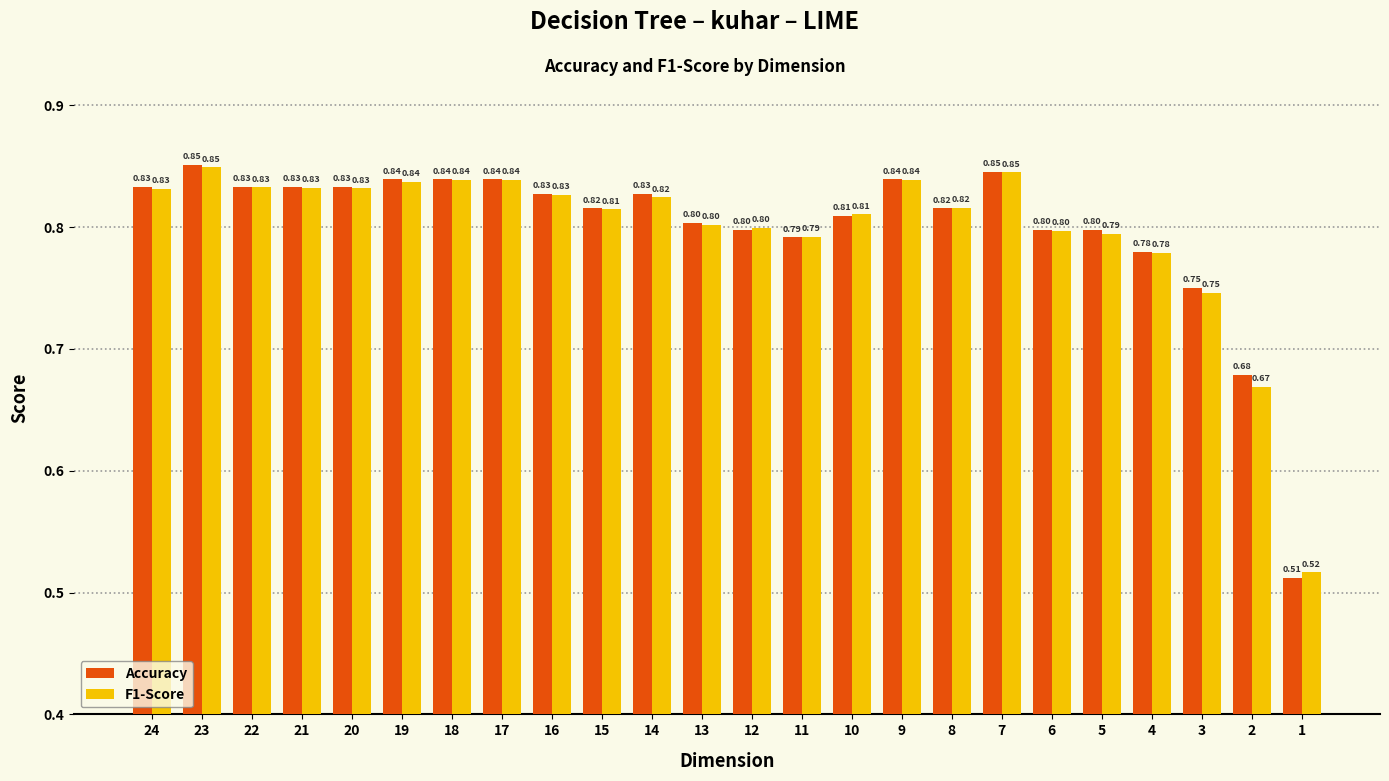

List the series in order of their overall mean, lowest first.

F1-Score, Accuracy